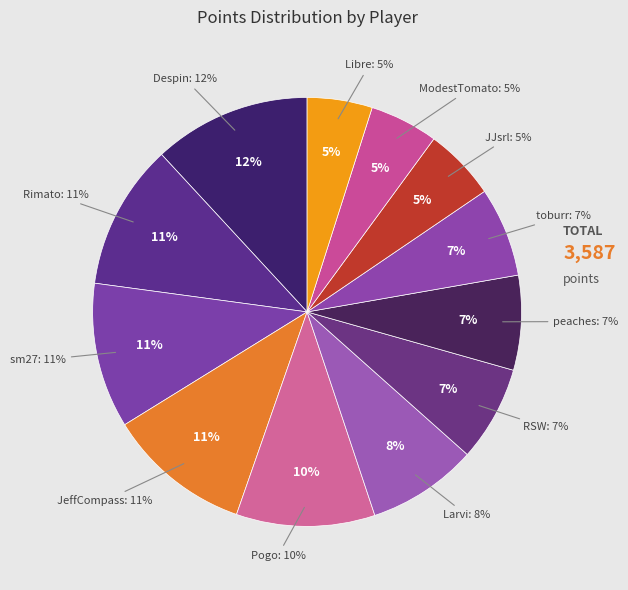

The JeffCompass slice represents 11% of the pie. True or false?

True